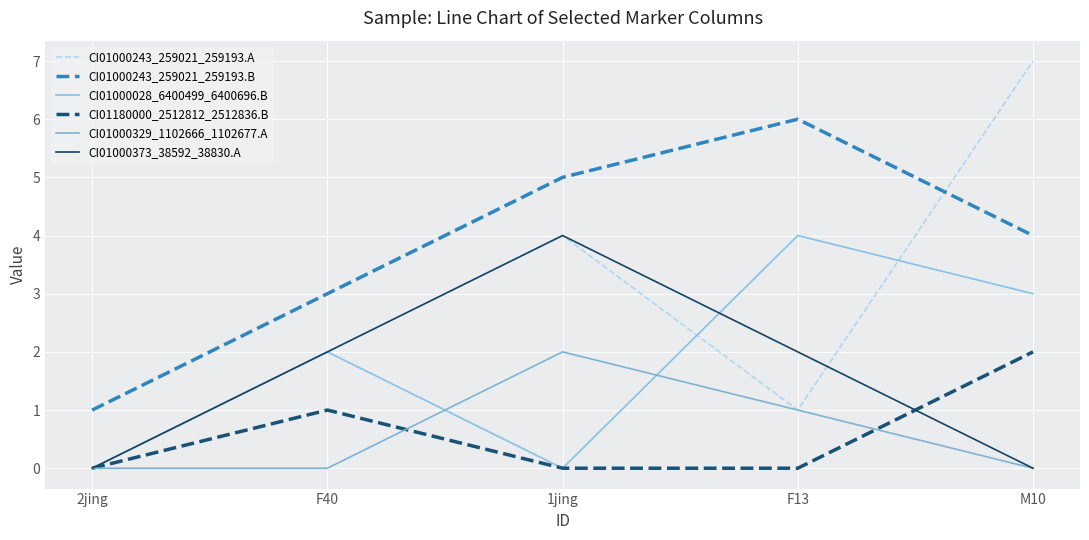

What position from the left is 1jing?

3